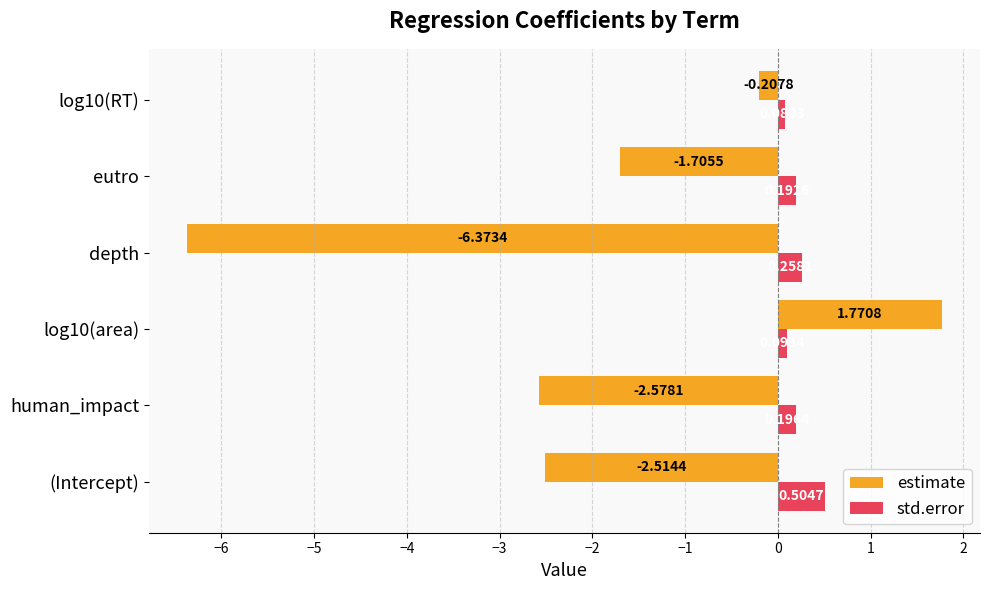

At which label is estimate closest to -2?

eutro